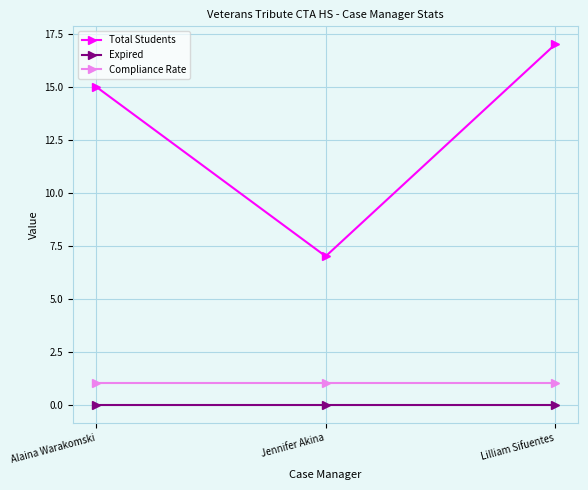

Which category has the highest value across all series?

Lilliam Sifuentes